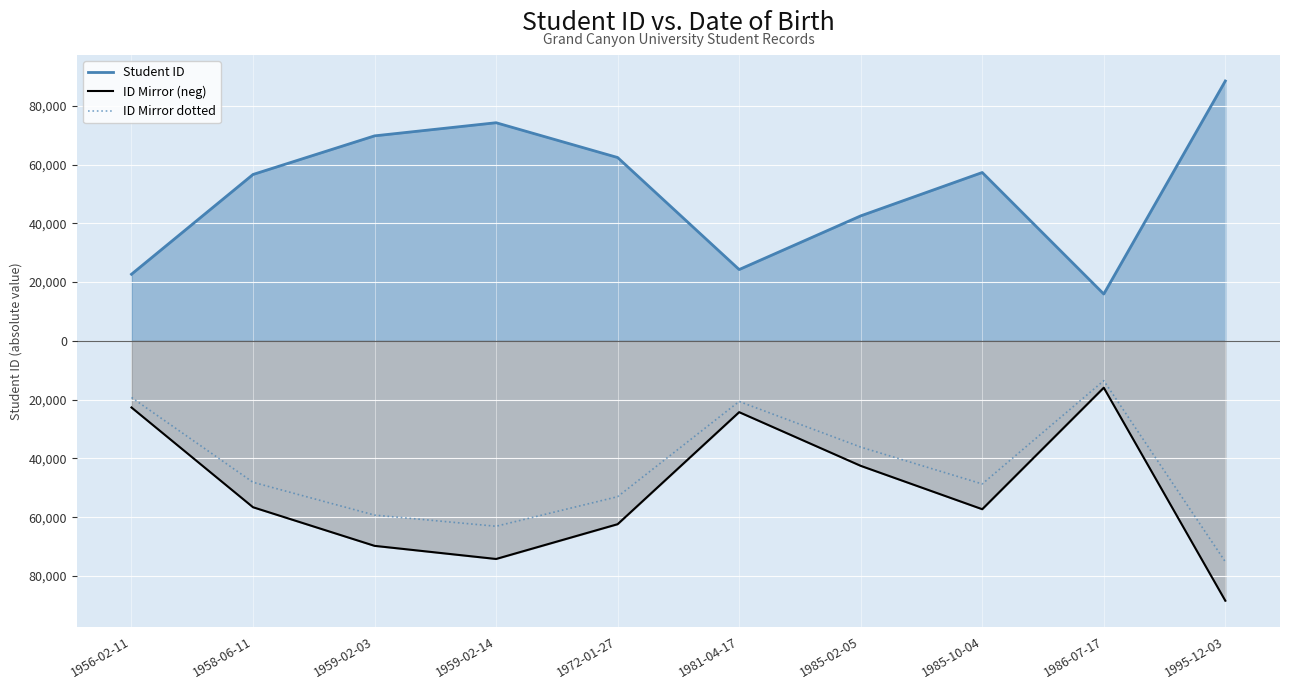

Reading left to right, extract all data points from this chart.

Student ID: 1956-02-11=22666.0	1958-06-11=56613.0	1959-02-03=69750.0	1959-02-14=74218.0	1972-01-27=62382.0	1981-04-17=24262.0	1985-02-05=42527.0	1985-10-04=57283.0	1986-07-17=15940.0	1995-12-03=88422.0
ID Mirror (neg): 1956-02-11=-22666.0	1958-06-11=-56613.0	1959-02-03=-69750.0	1959-02-14=-74218.0	1972-01-27=-62382.0	1981-04-17=-24262.0	1985-02-05=-42527.0	1985-10-04=-57283.0	1986-07-17=-15940.0	1995-12-03=-88422.0
ID Mirror dotted: 1956-02-11=-19266.1	1958-06-11=-48121.0	1959-02-03=-59287.5	1959-02-14=-63085.3	1972-01-27=-53024.7	1981-04-17=-20622.7	1985-02-05=-36147.9	1985-10-04=-48690.5	1986-07-17=-13549.0	1995-12-03=-75158.7